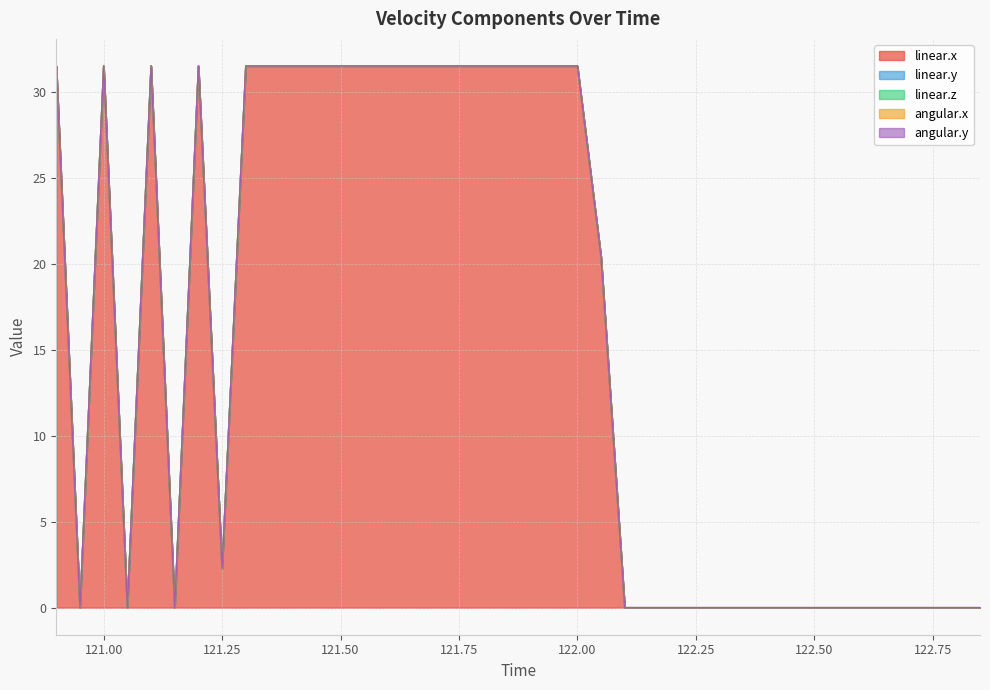

True or false: linear.y and angular.y cross at least once.

False